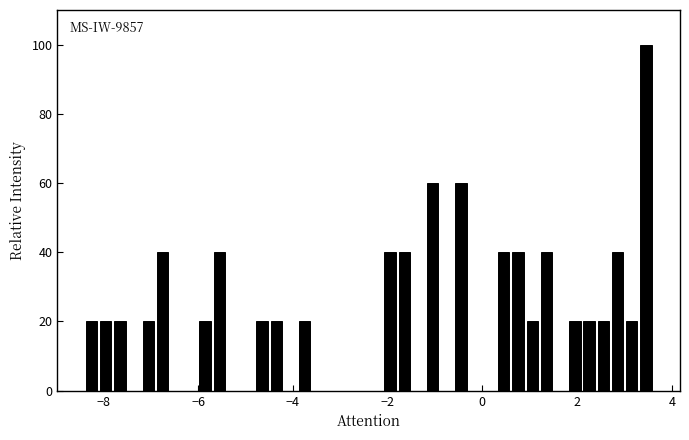

Read against the x-axis, roughly where is the centre of the tallest bar?

3.4